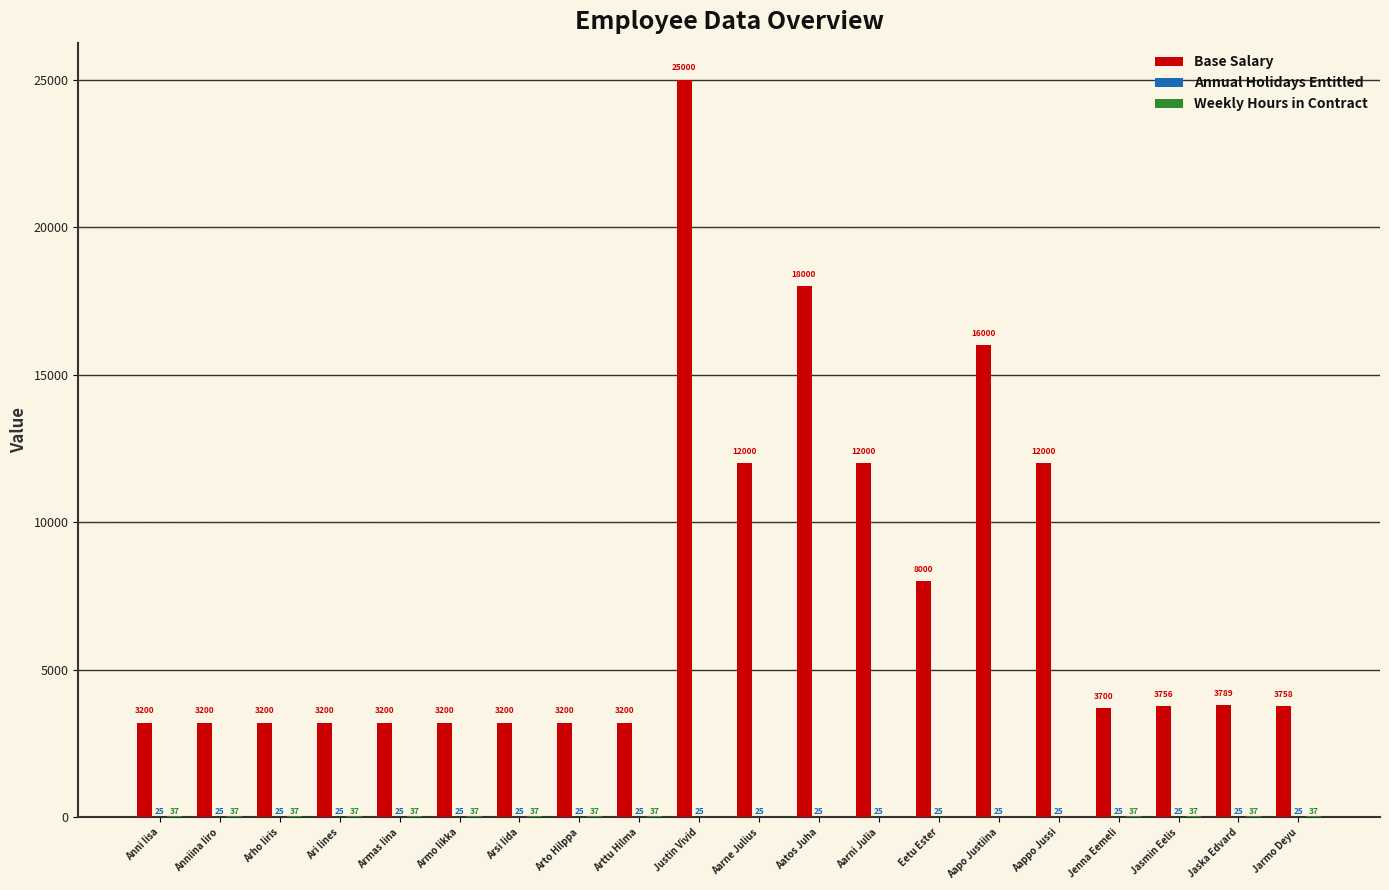

Read the Base Salary value at Jarmo Deyu.

3758.0